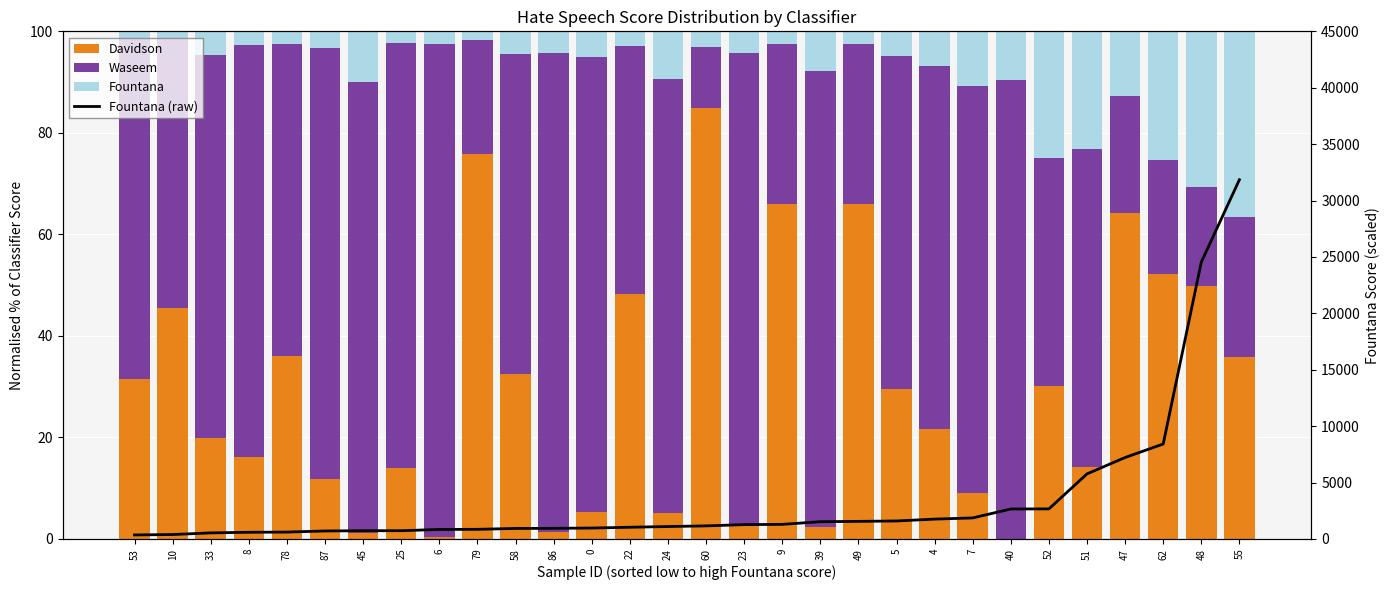

What is the spread (max minus min) of values at 51?

5756.3